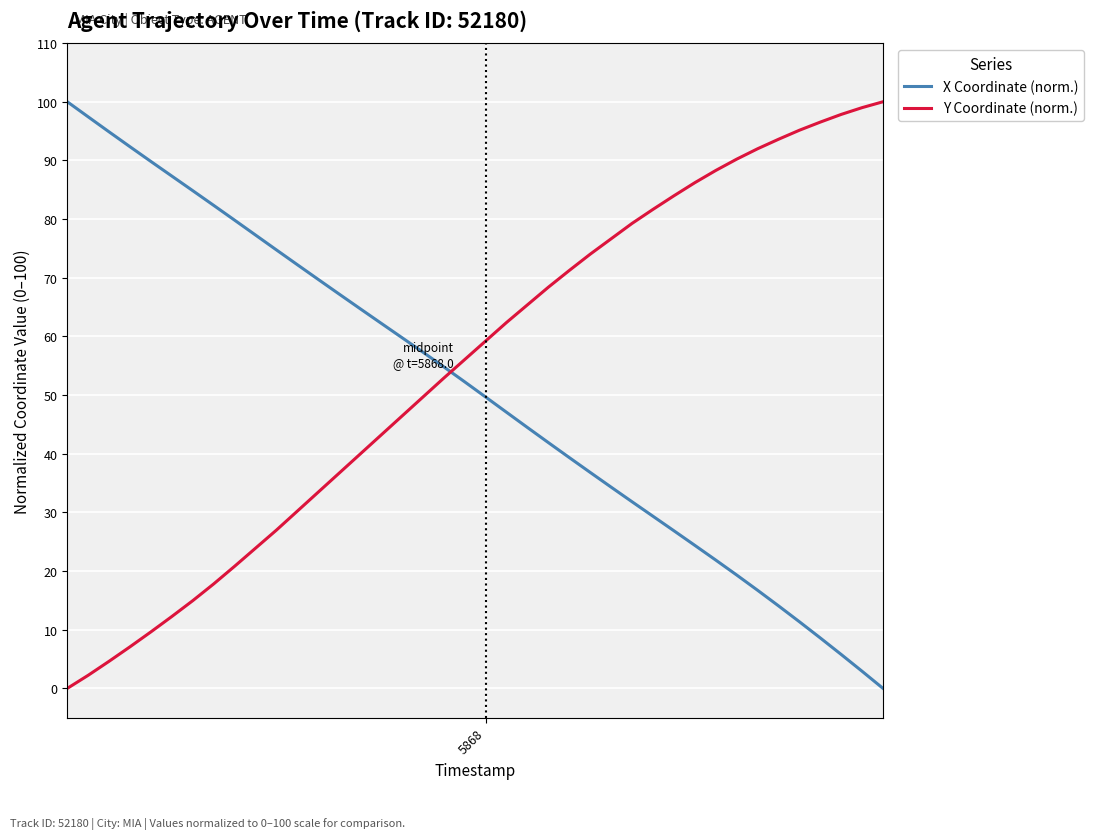

What is the highest value of the Y Coordinate (norm.) series?

100.0